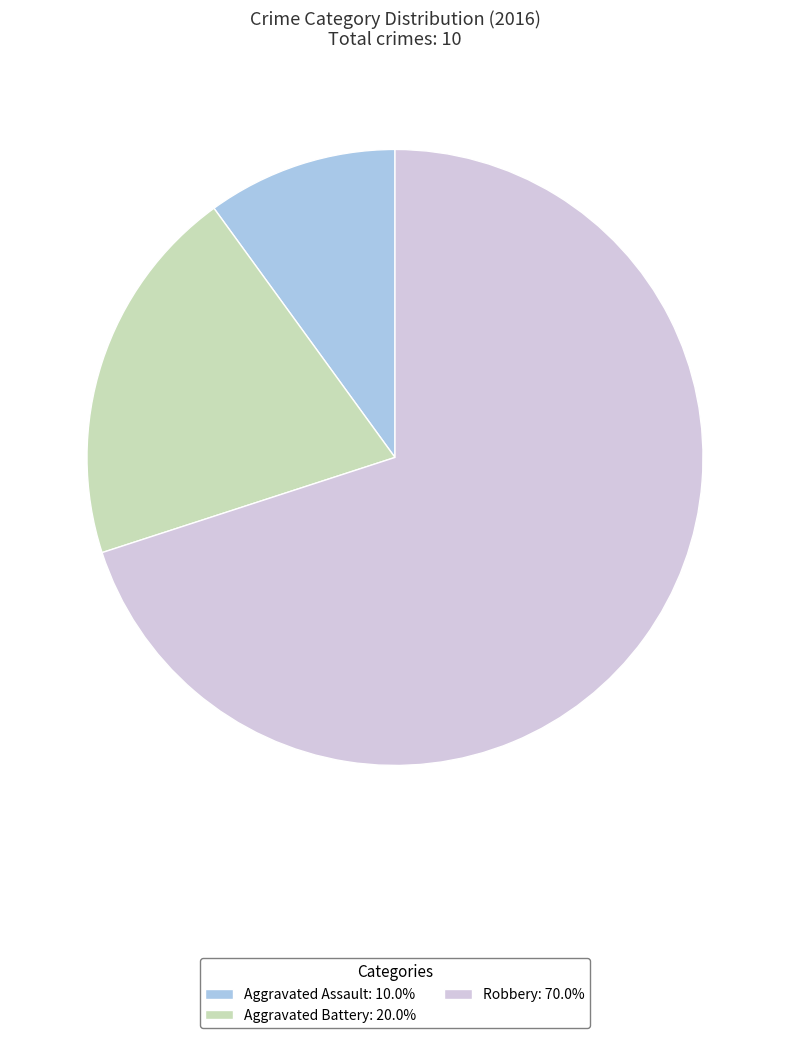

Is it true that Aggravated Assault is 24% of the pie?

False